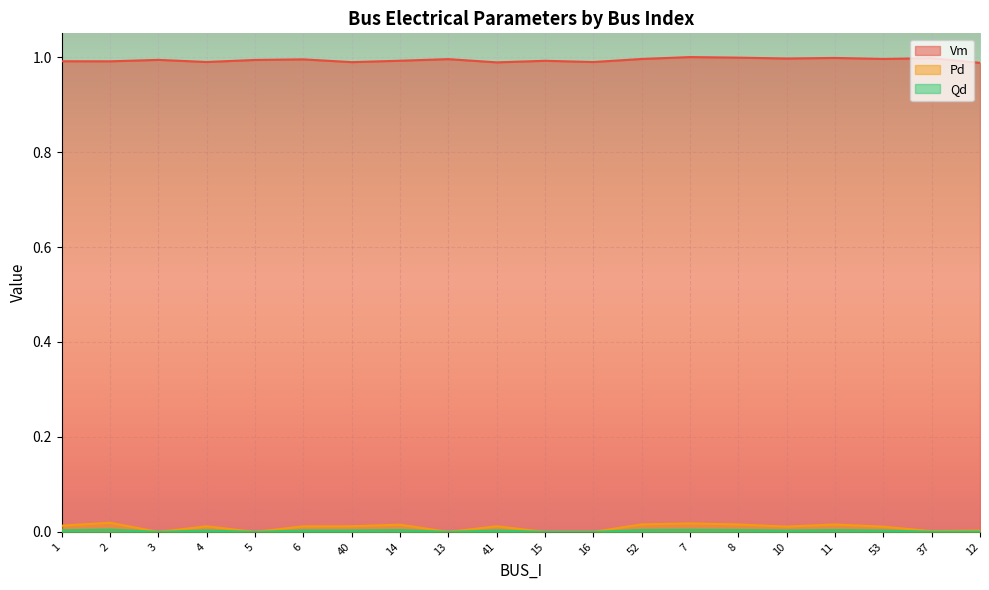

Rank the series by their maximum value, from highest to lowest.

Vm, Pd, Qd